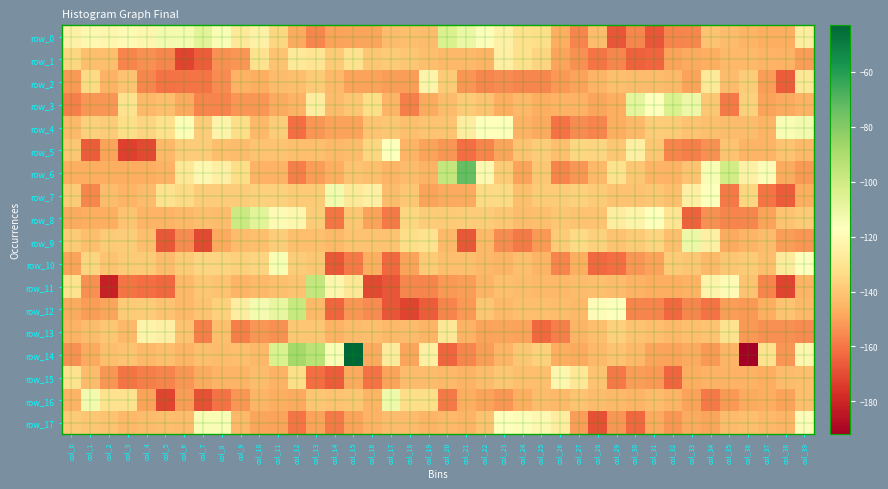

Reading left to right, list all the values displayed in this chart.

row_0: -124	-121	-122	-120	-122	-113	-114	-107	-115	-128	-124	-135	-148	-156	-150	-149	-149	-143	-142	-143	-104	-110	-116	-124	-132	-133	-147	-157	-143	-168	-156	-168	-157	-156	-141	-143	-145	-147	-147	-126
row_1: -135	-142	-142	-157	-154	-156	-172	-166	-154	-153	-131	-141	-128	-130	-139	-131	-140	-139	-140	-142	-144	-144	-145	-125	-132	-136	-149	-154	-160	-156	-165	-164	-150	-148	-147	-144	-144	-145	-146	-151
row_2: -152	-134	-146	-141	-156	-161	-160	-160	-155	-146	-147	-143	-142	-139	-144	-150	-150	-151	-151	-123	-139	-153	-156	-155	-156	-156	-152	-150	-145	-142	-143	-143	-144	-150	-128	-143	-138	-151	-166	-129
row_3: -158	-153	-153	-131	-144	-142	-148	-157	-157	-153	-153	-148	-146	-126	-143	-140	-133	-145	-158	-148	-143	-139	-141	-147	-144	-147	-146	-146	-149	-147	-108	-117	-104	-111	-140	-159	-137	-150	-148	-146
row_4: -144	-137	-138	-133	-136	-132	-116	-138	-123	-133	-144	-138	-162	-153	-150	-150	-141	-140	-142	-141	-141	-126	-117	-118	-146	-148	-161	-155	-157	-147	-144	-138	-139	-141	-142	-143	-143	-145	-115	-113
row_5: -140	-166	-150	-173	-171	-144	-138	-138	-142	-143	-141	-141	-142	-142	-144	-143	-135	-118	-145	-150	-153	-162	-157	-149	-141	-138	-142	-135	-136	-140	-125	-140	-157	-158	-154	-141	-145	-145	-141	-144
row_6: -147	-147	-147	-147	-147	-146	-129	-121	-125	-133	-146	-146	-158	-151	-147	-141	-142	-145	-143	-146	-97	-73	-121	-139	-150	-140	-157	-153	-144	-131	-140	-145	-146	-141	-115	-101	-124	-119	-148	-152
row_7: -139	-156	-143	-145	-143	-131	-134	-138	-138	-138	-137	-137	-139	-139	-113	-128	-125	-143	-140	-150	-148	-148	-134	-134	-142	-139	-138	-137	-139	-141	-141	-140	-142	-125	-117	-159	-135	-160	-166	-147
row_8: -148	-147	-147	-141	-145	-145	-144	-142	-143	-99	-107	-120	-122	-138	-160	-140	-150	-159	-135	-138	-139	-138	-138	-140	-143	-142	-140	-141	-141	-126	-123	-117	-130	-165	-154	-157	-156	-150	-141	-139
row_9: -139	-142	-139	-138	-142	-167	-155	-171	-148	-143	-142	-138	-142	-142	-144	-141	-141	-141	-133	-131	-144	-167	-144	-155	-159	-152	-139	-134	-137	-141	-139	-136	-142	-111	-125	-148	-145	-143	-151	-153
row_10: -150	-136	-141	-139	-139	-143	-139	-136	-136	-137	-136	-115	-138	-140	-167	-159	-147	-163	-150	-139	-142	-142	-144	-145	-142	-145	-157	-147	-163	-162	-153	-150	-139	-140	-144	-140	-139	-142	-127	-117
row_11: -131	-154	-182	-160	-162	-163	-144	-140	-141	-145	-144	-142	-141	-97	-122	-129	-171	-168	-156	-157	-152	-151	-145	-142	-143	-144	-144	-143	-142	-143	-146	-147	-147	-146	-123	-120	-141	-157	-172	-145
row_12: -148	-151	-149	-139	-138	-141	-144	-141	-137	-126	-114	-109	-98	-144	-164	-153	-155	-168	-172	-166	-157	-152	-140	-144	-142	-142	-143	-144	-119	-118	-157	-157	-163	-156	-161	-151	-152	-147	-141	-144
row_13: -146	-143	-140	-144	-123	-125	-141	-158	-142	-158	-153	-154	-140	-140	-146	-143	-142	-144	-143	-145	-129	-146	-150	-149	-150	-163	-158	-145	-142	-137	-141	-142	-144	-142	-141	-131	-152	-154	-154	-155
row_14: -154	-148	-142	-141	-144	-142	-145	-142	-143	-142	-144	-104	-88	-94	-115	-43	-148	-127	-149	-125	-164	-156	-151	-145	-140	-137	-147	-148	-144	-141	-144	-149	-150	-148	-152	-145	-192	-131	-153	-122
row_15: -131	-143	-153	-160	-158	-157	-153	-148	-145	-145	-143	-146	-133	-162	-166	-148	-161	-150	-143	-143	-144	-146	-143	-140	-142	-142	-122	-129	-141	-159	-151	-152	-164	-147	-146	-146	-146	-147	-143	-142
row_16: -146	-113	-131	-131	-150	-172	-151	-169	-161	-153	-145	-147	-148	-140	-141	-140	-145	-112	-133	-133	-159	-147	-150	-153	-147	-143	-144	-141	-143	-144	-145	-143	-145	-150	-159	-152	-148	-147	-150	-142
row_17: -139	-140	-141	-144	-143	-142	-143	-115	-115	-144	-149	-150	-160	-150	-159	-150	-146	-143	-143	-145	-144	-145	-141	-118	-116	-121	-126	-151	-169	-153	-163	-148	-153	-148	-149	-143	-142	-144	-145	-119